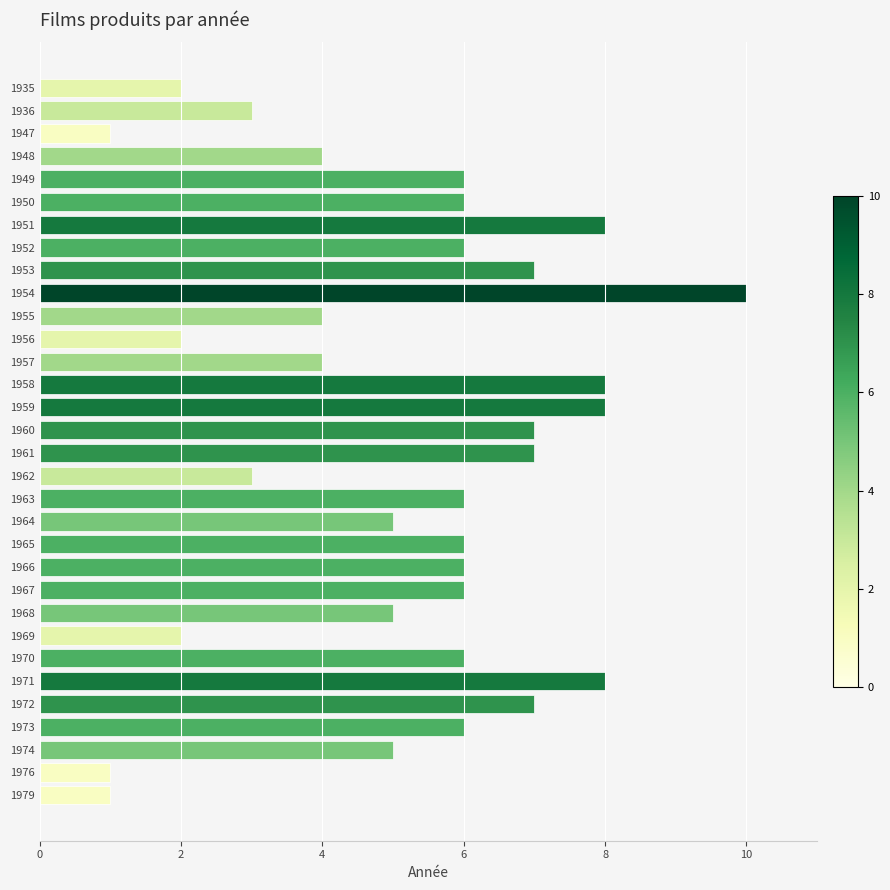

What value does the data have at 1950?

6